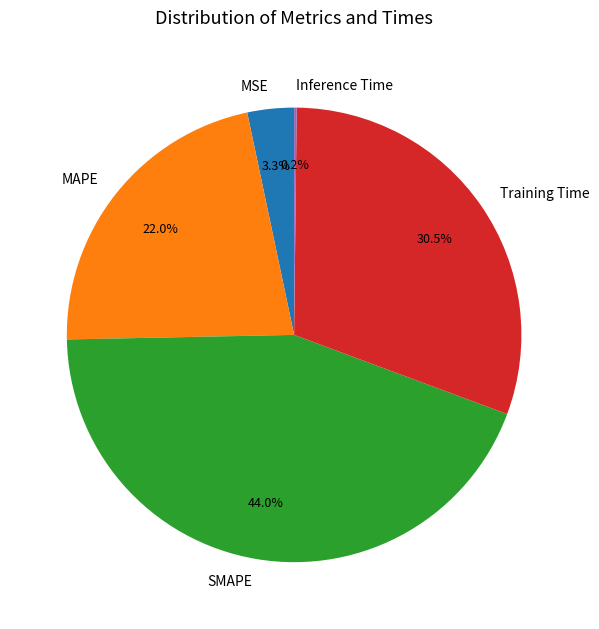

Combined, what portion of the pie is SMAPE and Training Time?

74.5%